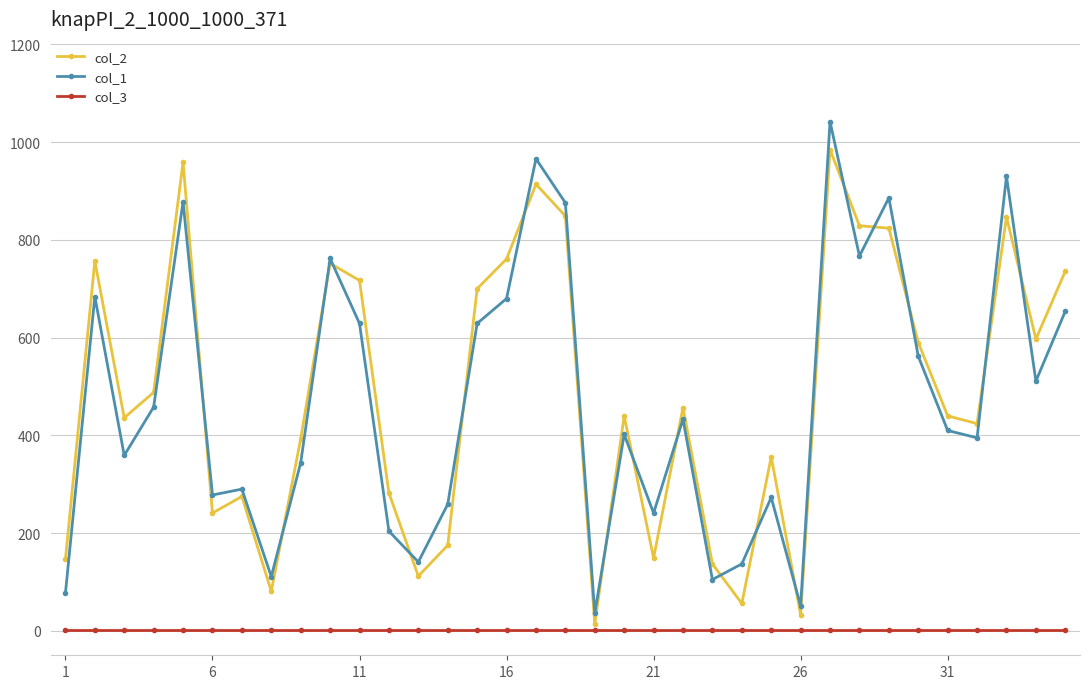

True or false: col_3 and col_1 cross at least once.

False